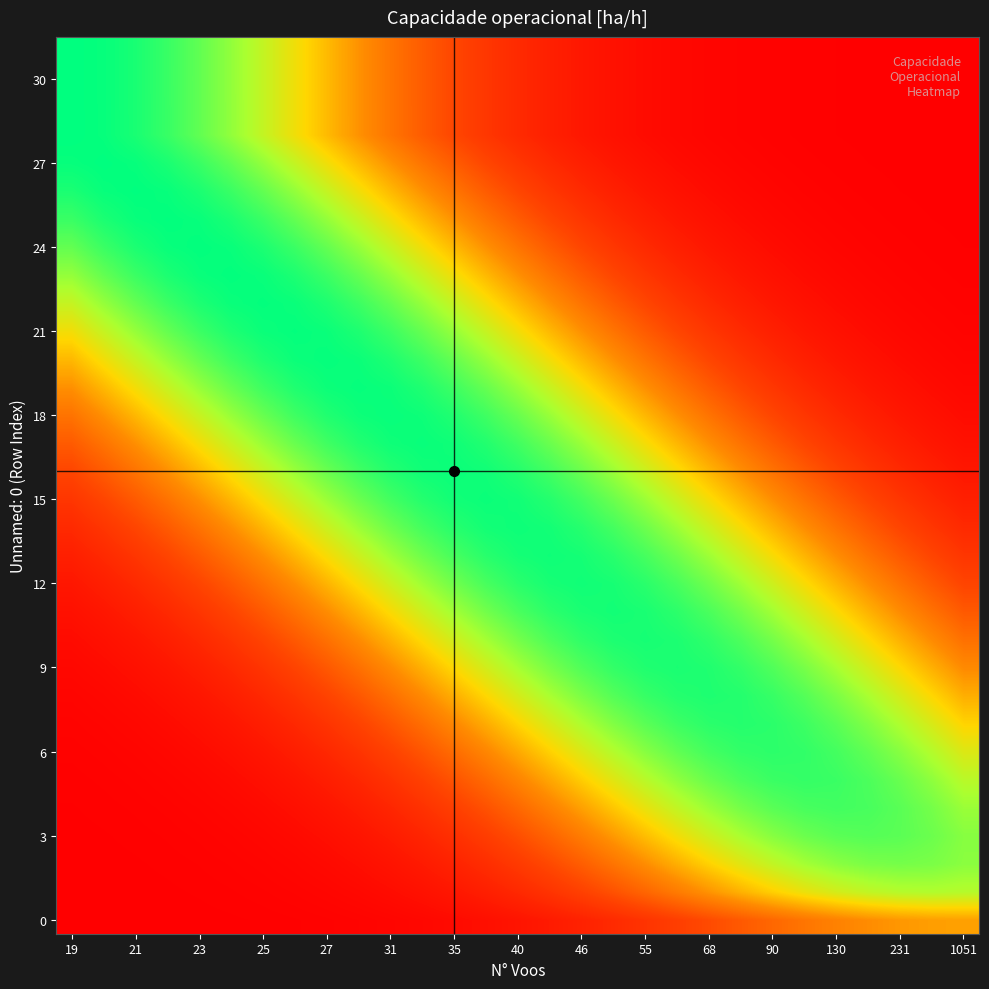

What is the greatest value displayed?

1.3